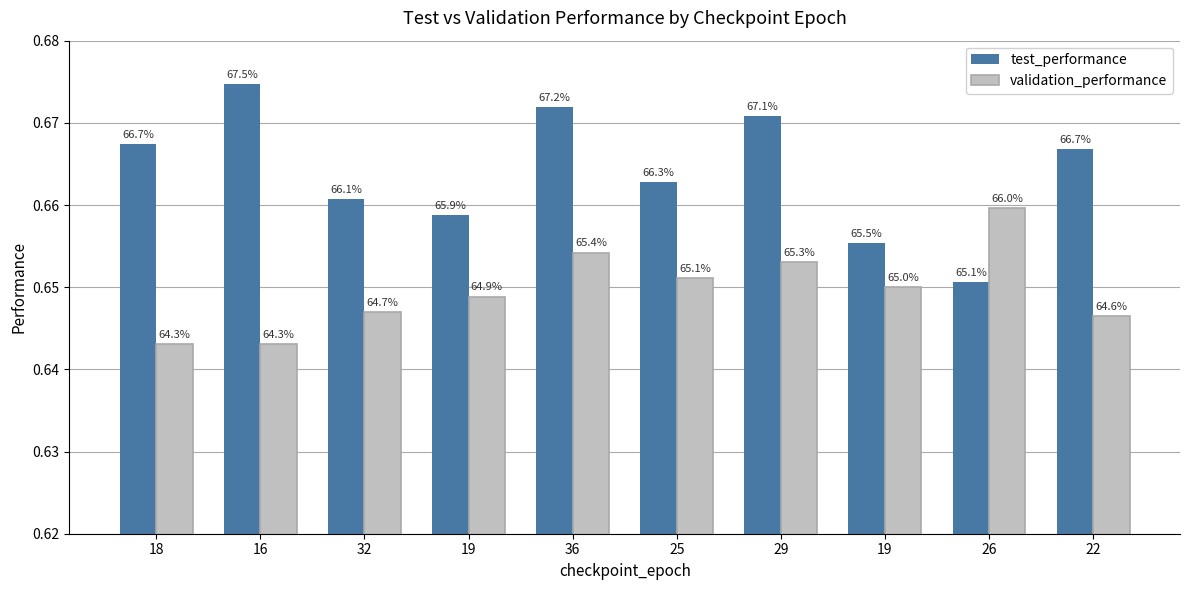

Between 19 and 26, which is larger?

19